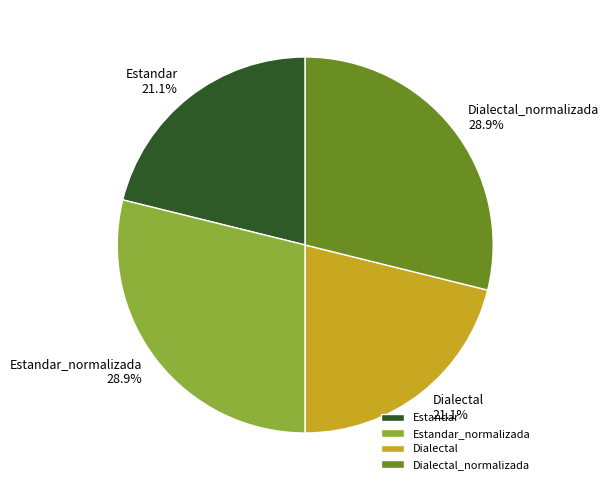

To the nearest percent, what percentage of the pie is Dialectal?

21%